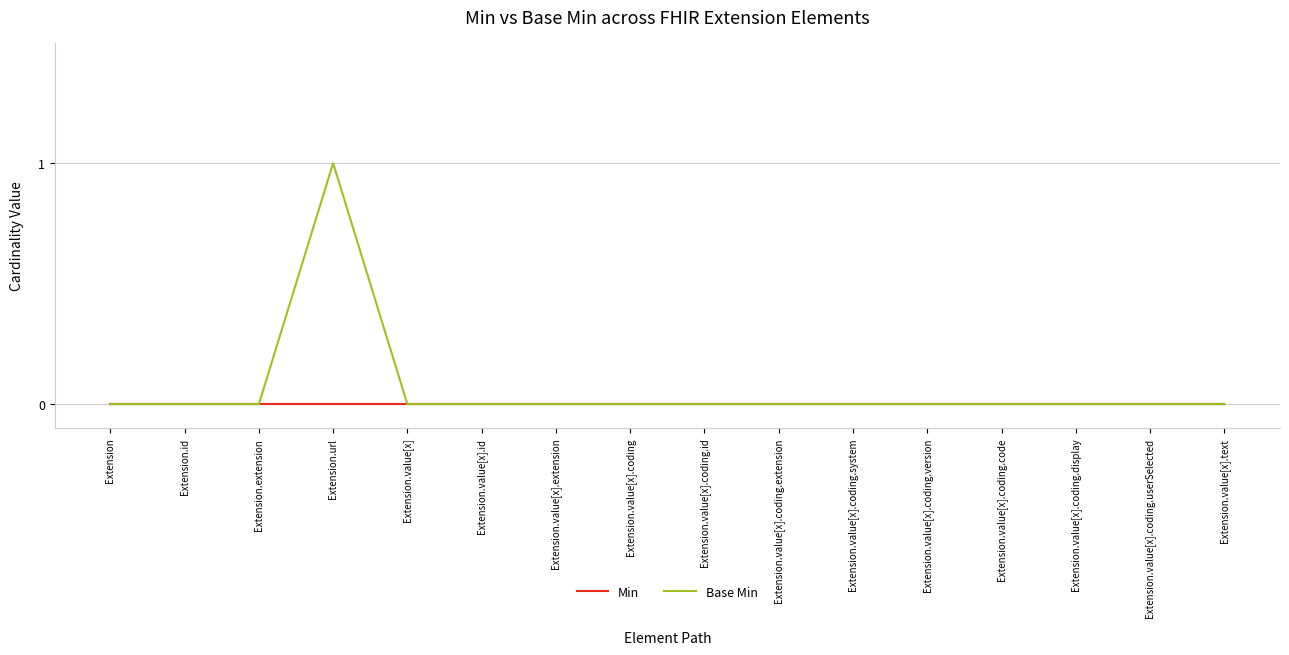

At which category does the chart reach its peak across all series?

Extension.url